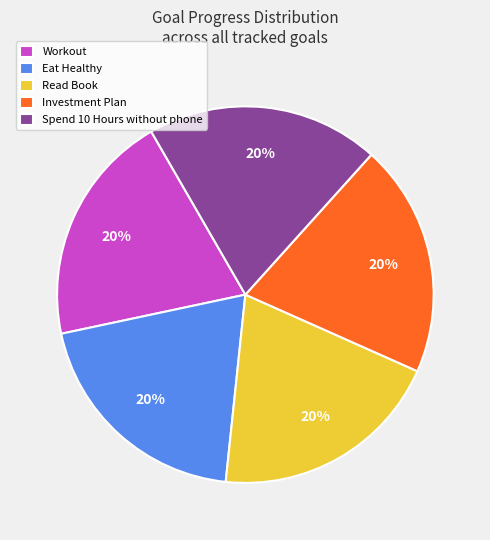

Does Eat Healthy account for over 50% of the chart?

No